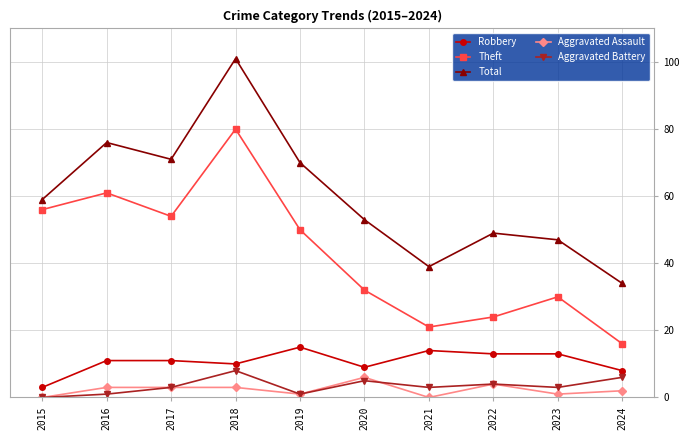

How many series are shown in this chart?

5